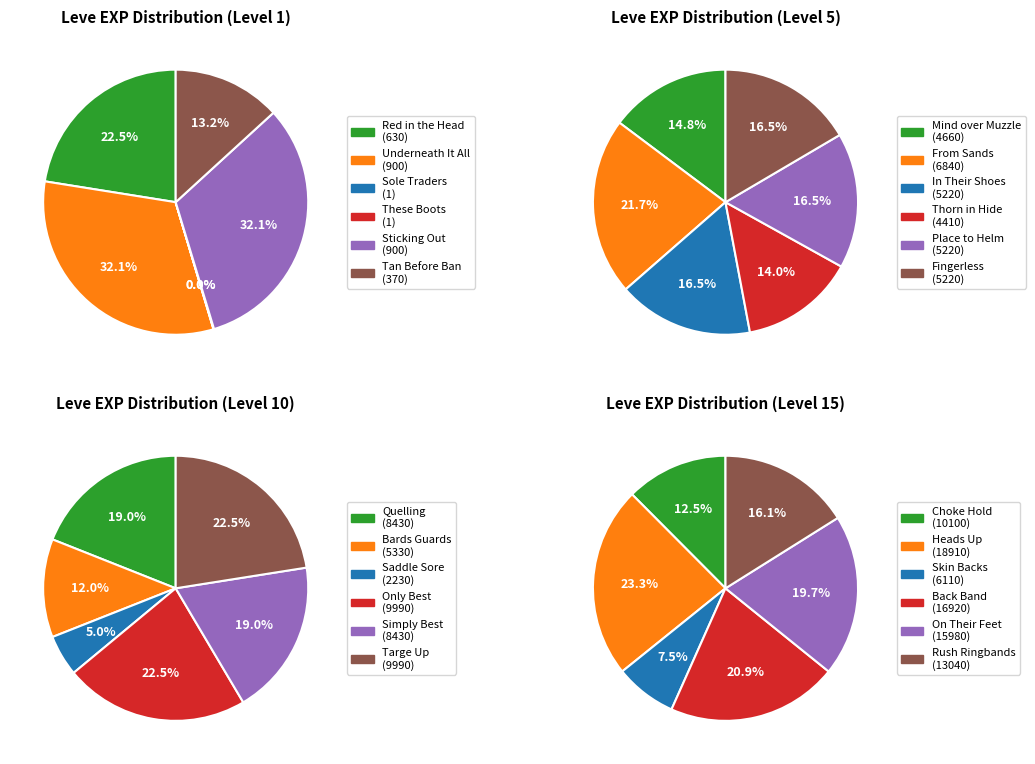

Is the sum of Underneath It All and These Boots greater than half?

No